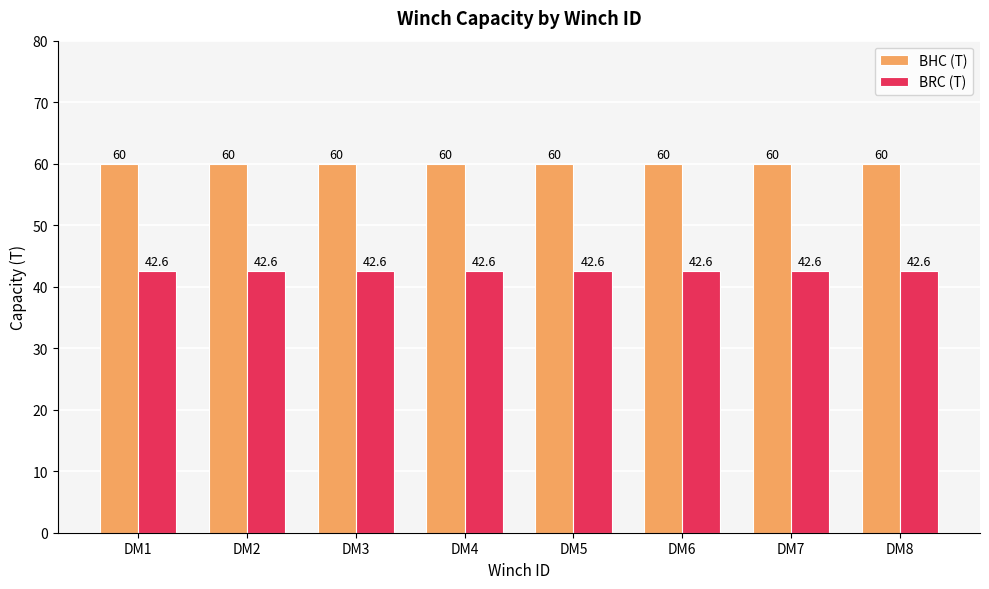

Is it true that BHC (T) equals 30.7 at DM1?

False